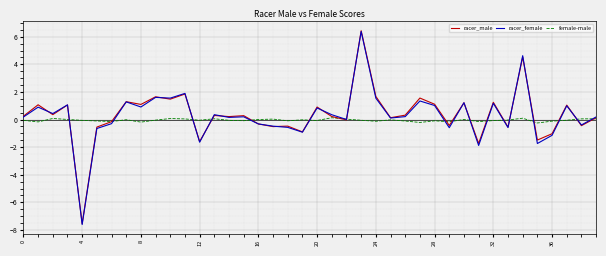

Which series has the widest spread of values?

racer_female